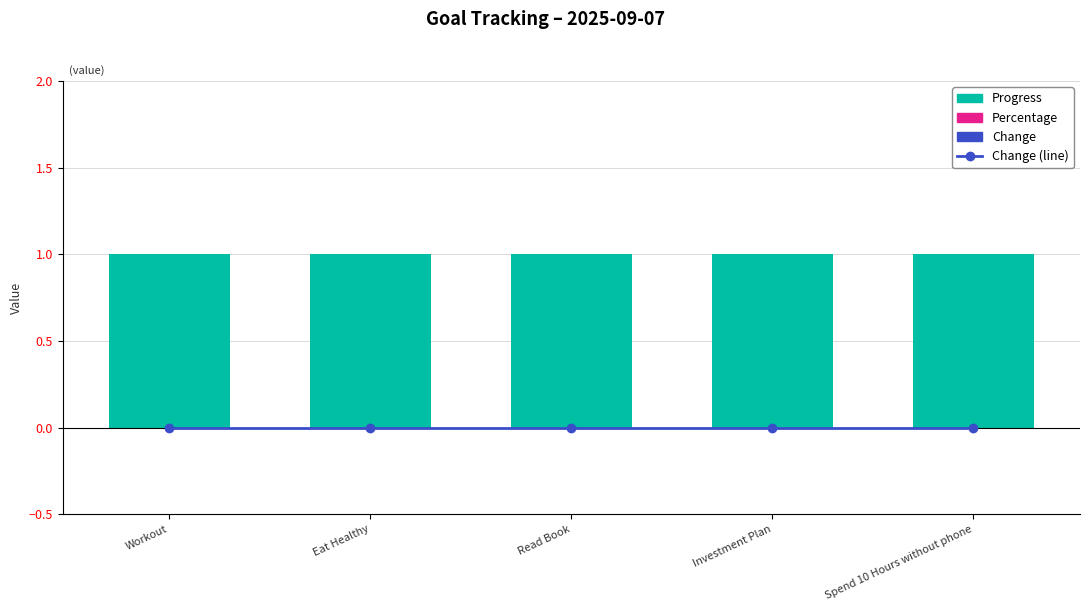

At how many categories does at least one series exceed 0?

5